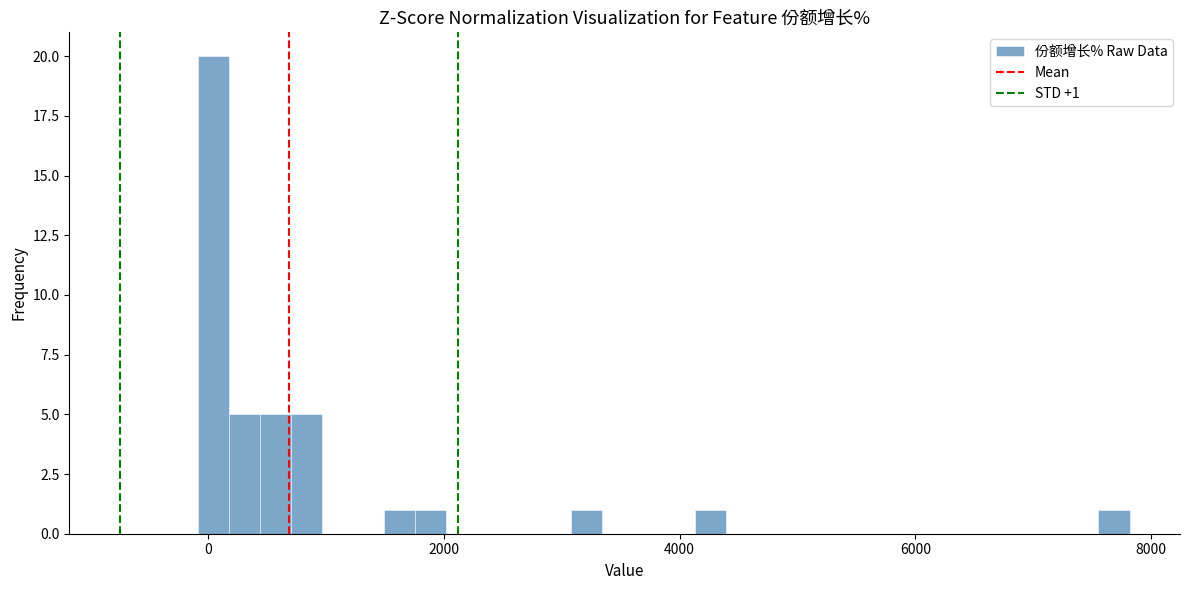

Around what value on the x-axis is the tallest bar? Give the approximate position of its centre, as read against the axis.

0